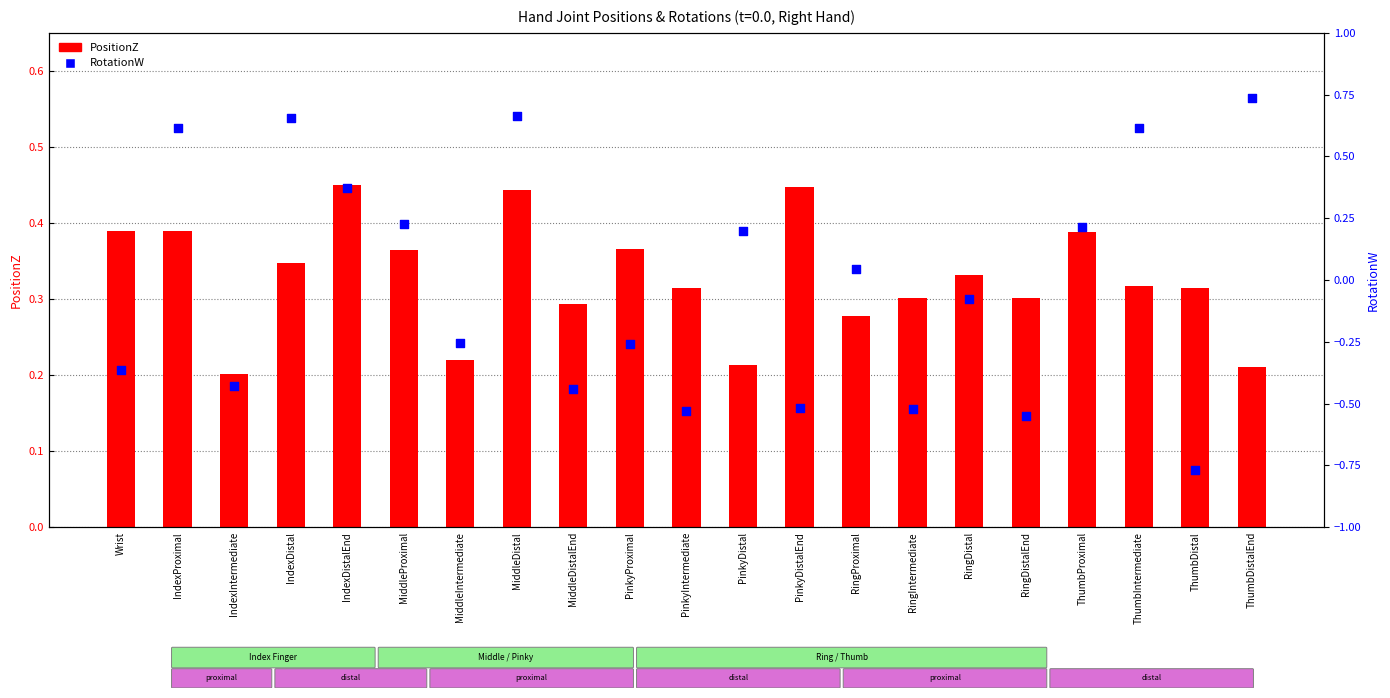

Is the value of RotationW at ThumbProximal greater than the value of PositionZ at MiddleDistalEnd?

No